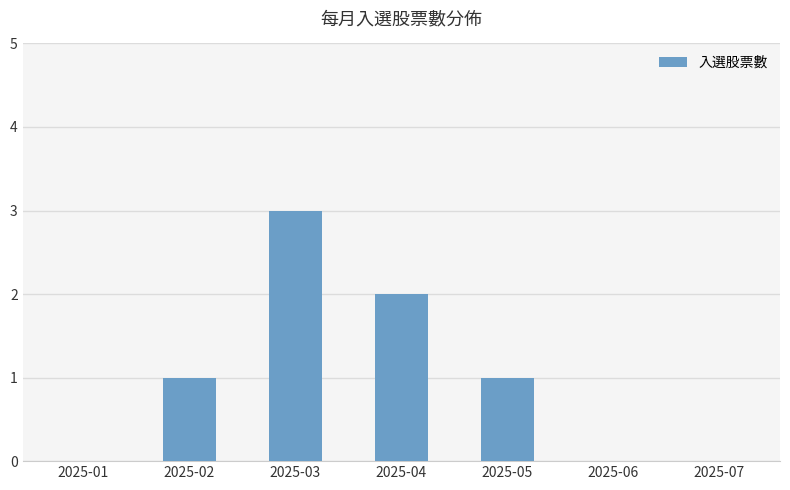

What is the maximum value shown in the chart?

3